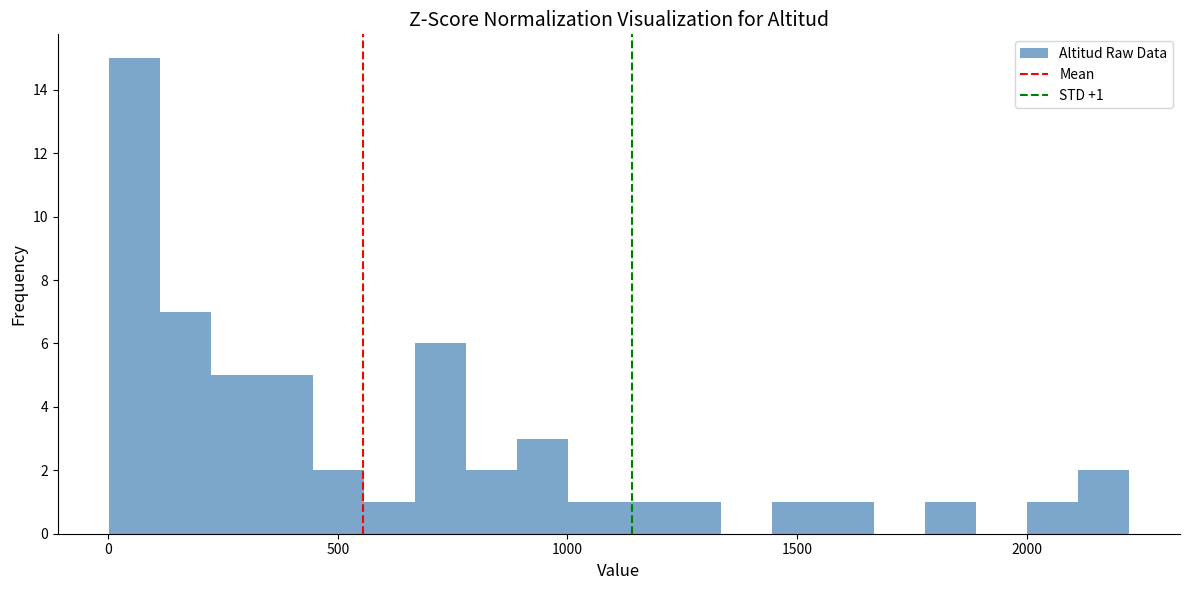

Read against the x-axis, roughly where is the centre of the tallest bar?

50